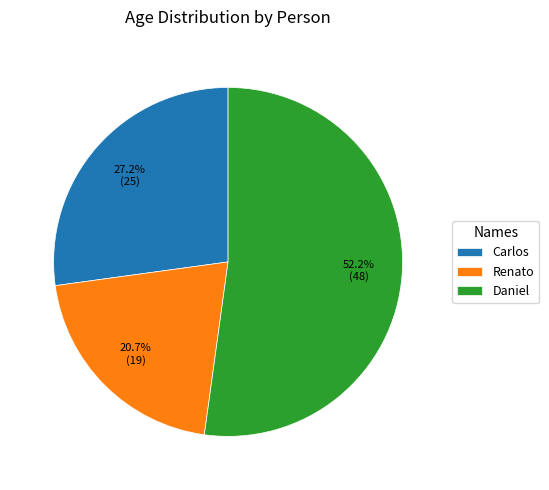

What percentage is the Carlos slice, to the nearest percent?

27%